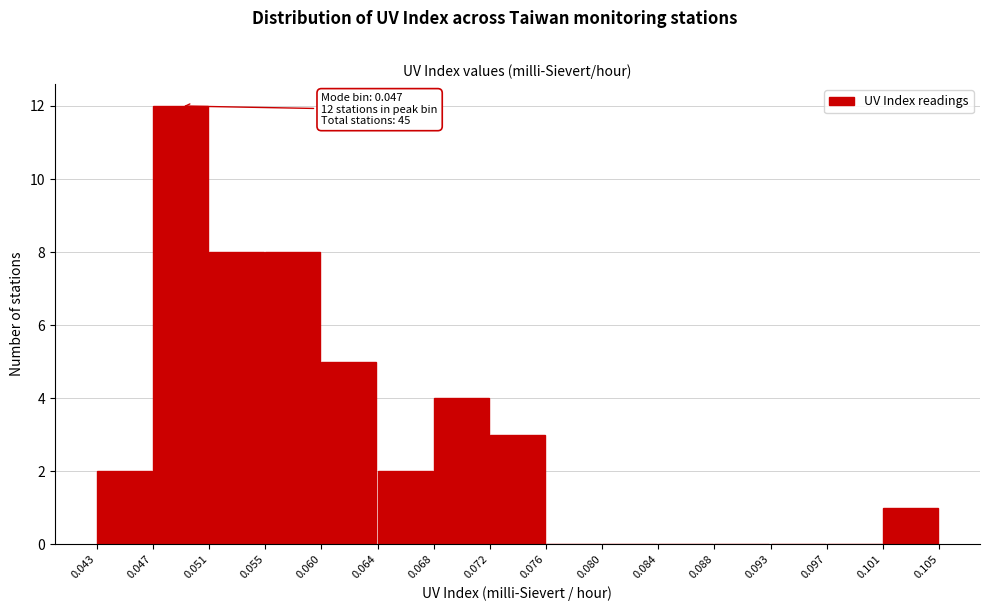

Which range on the x-axis has the tallest bar?

0.047 to 0.051